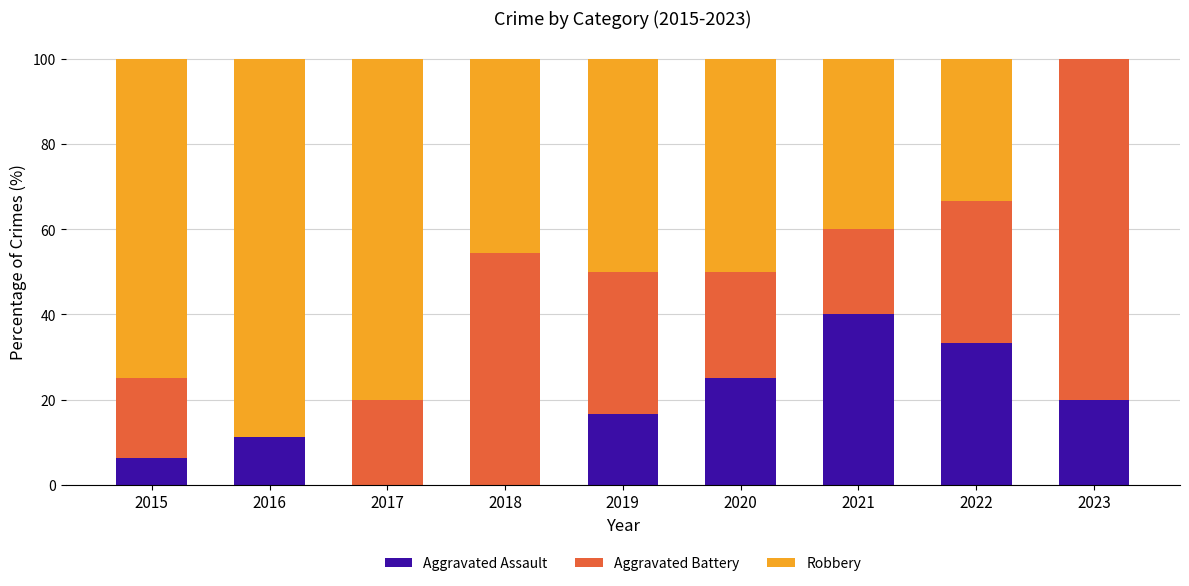

Does the chart contain stacked bars?

Yes